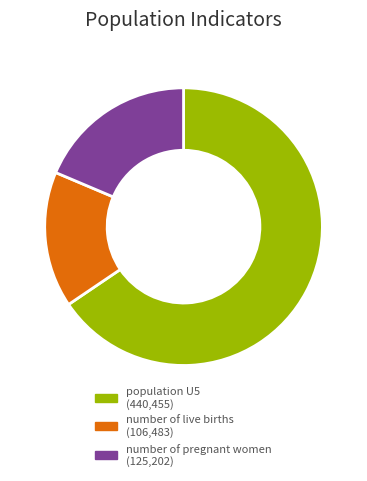

Do number of live births and population U5 together represent more than half of the pie?

Yes